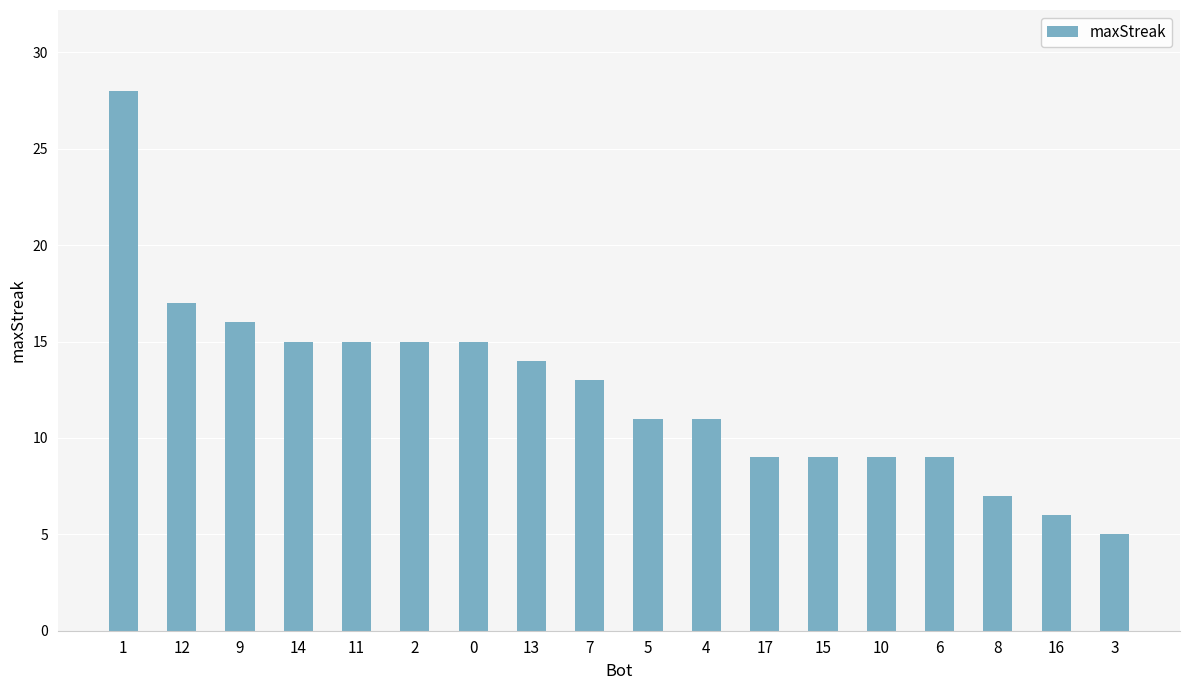

Is it true that the value at 8 is 7?

True